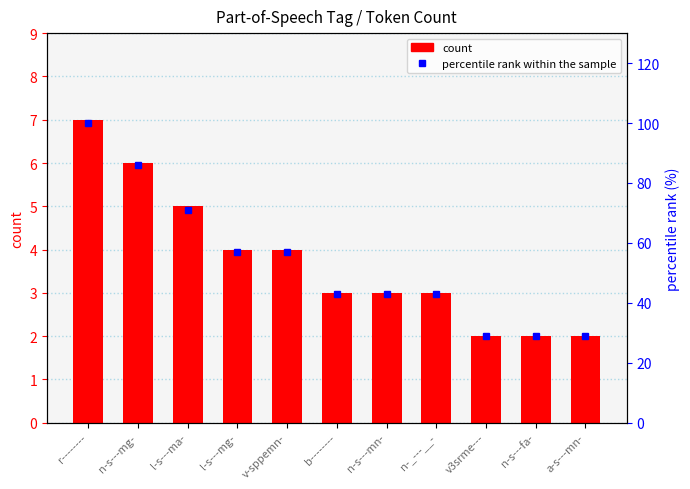

What are all the series names shown in the legend?

count, percentile rank within the sample